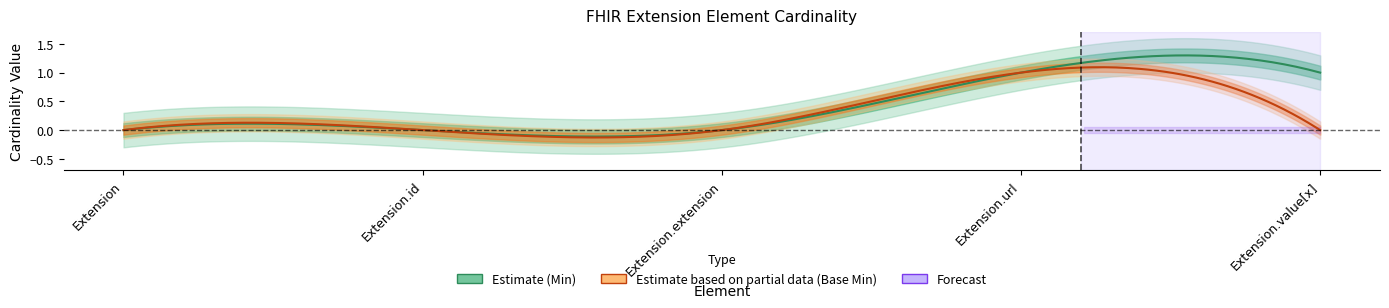

What is the highest value of the Min series?

1